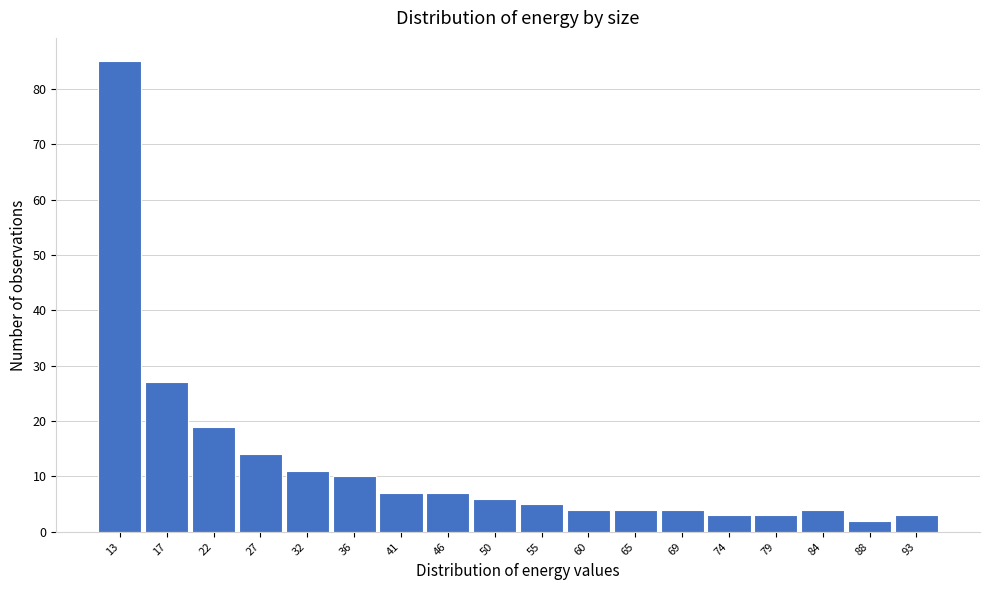

Reading left to right, list all the values displayed in this chart.

13=85	17=27	22=19	27=14	32=11	36=10	41=7	46=7	50=6	55=5	60=4	65=4	69=4	74=3	79=3	84=4	88=2	93=3